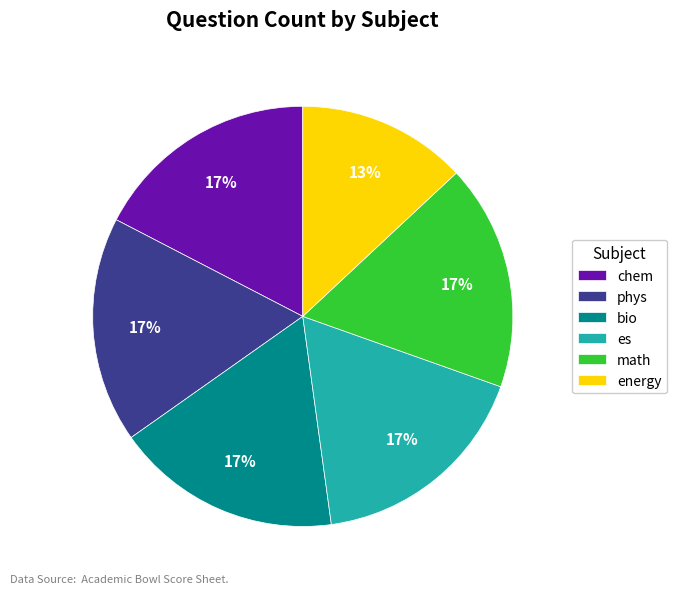

Is es the majority of the pie?

No